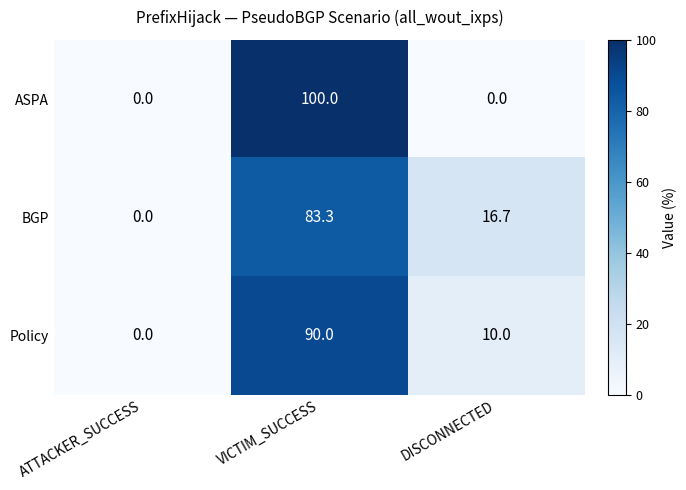

Read the Policy value at VICTIM_SUCCESS.

90.0